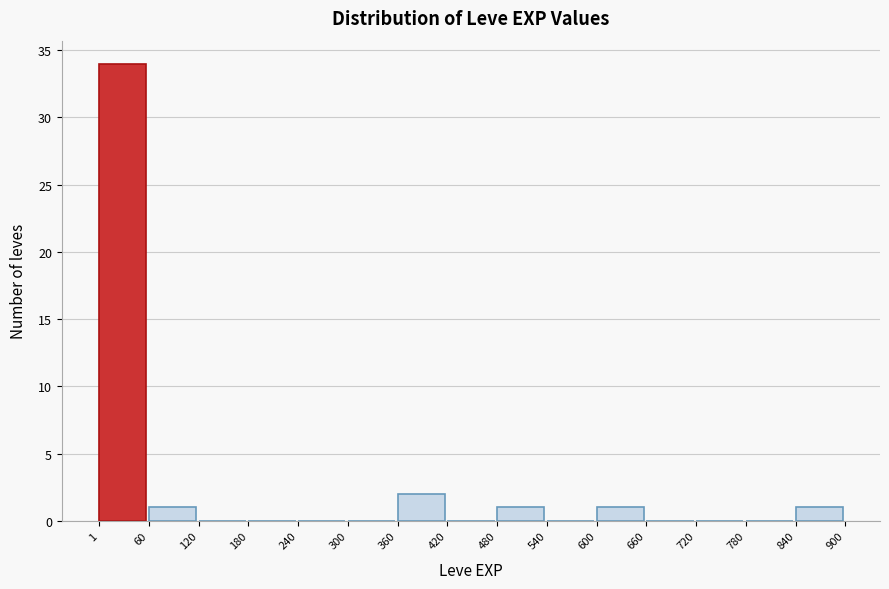

Reading left to right, transcribe this chart: for each bar, give the range it covers on the x-axis and its height. The values are not printed on the chart, so give them approximately, as read against the axis.

1 to 60: 34
60 to 120: 1
120 to 180: 0
180 to 240: 0
240 to 300: 0
300 to 360: 0
360 to 420: 2
420 to 480: 0
480 to 540: 1
540 to 600: 0
600 to 660: 1
660 to 720: 0
720 to 780: 0
780 to 840: 0
840 to 900: 1